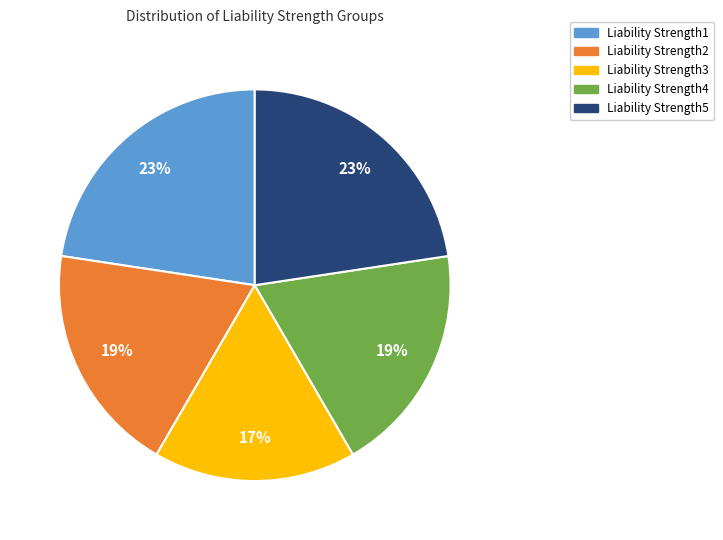

Count the number of slices in the pie.

5